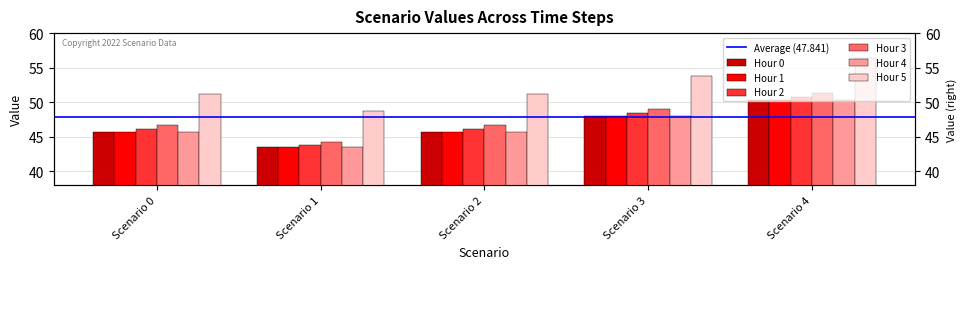

How many bars are there in each group?

6